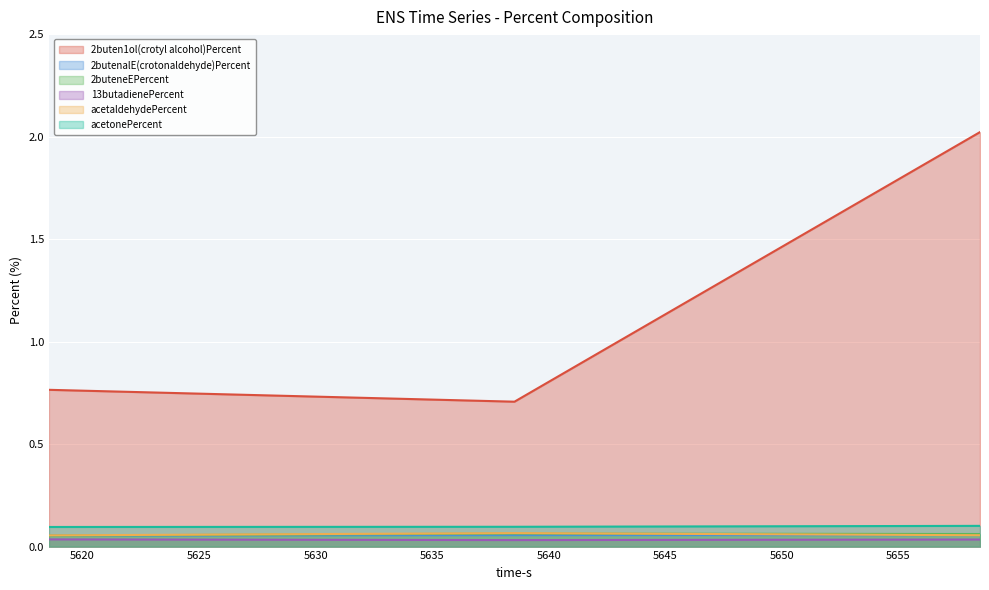

How many series are shown in this chart?

6